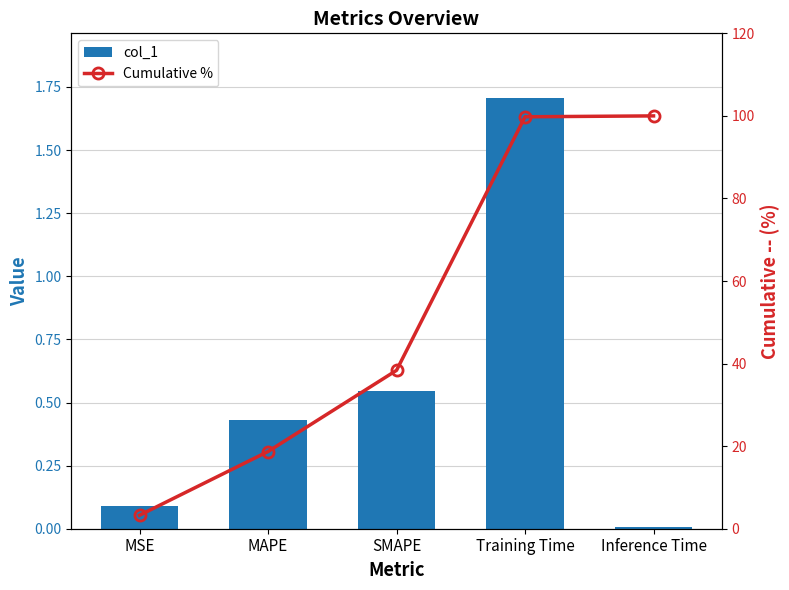

What is the difference between the maximum and minimum values in the Cumulative % series?

96.7